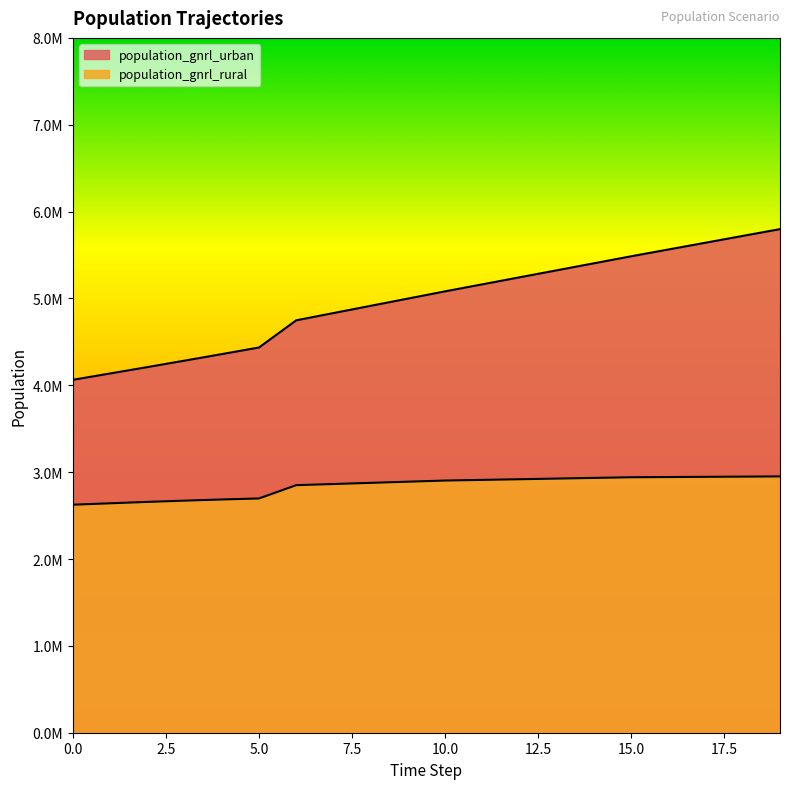

How many data points in population_gnrl_rural are above 2903486?

10